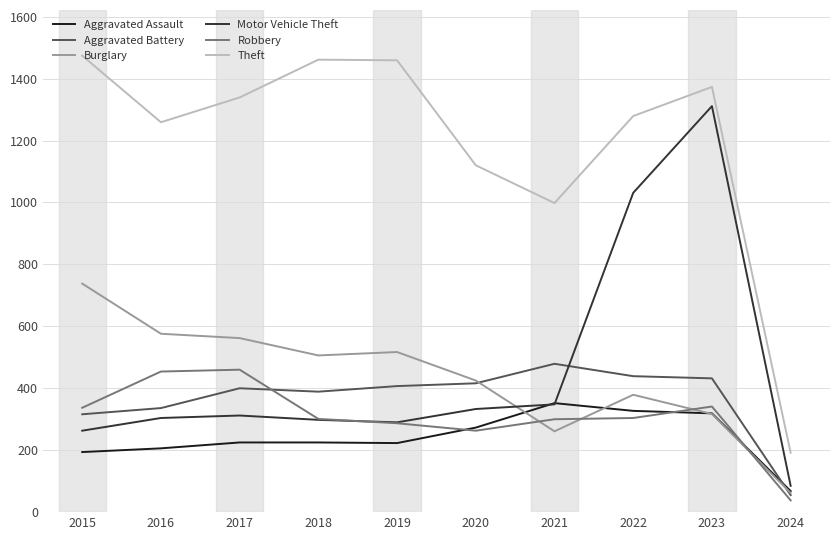

How many distinct data groups are displayed?

6